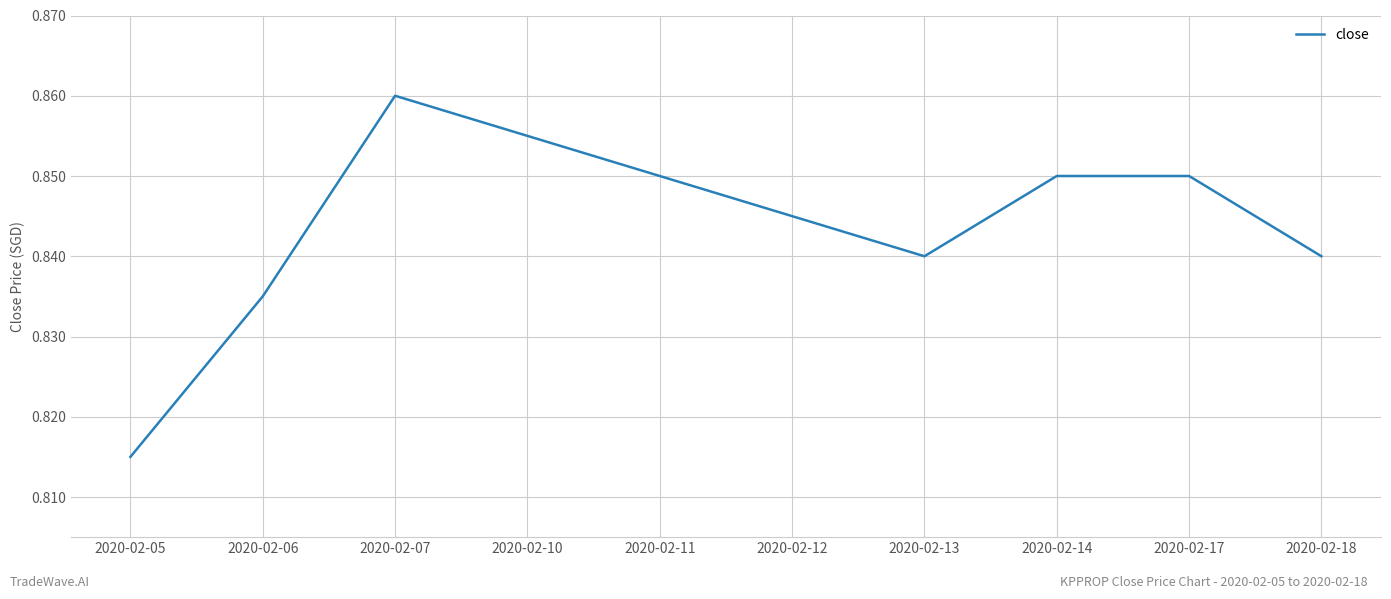

At which label is the value closest to 0?

2020-02-05